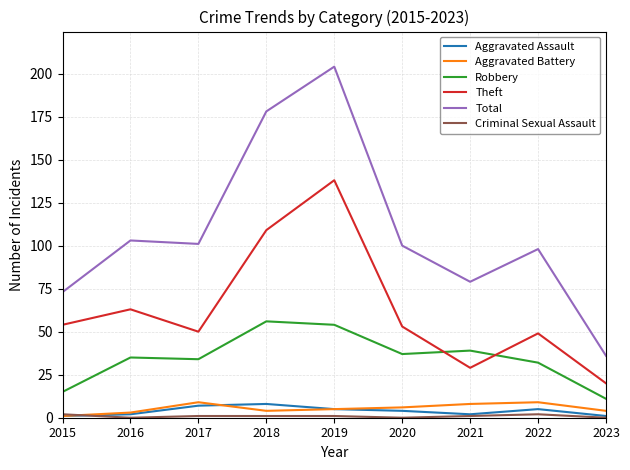

What is the difference between the second highest and second lowest values in the Total series?

105